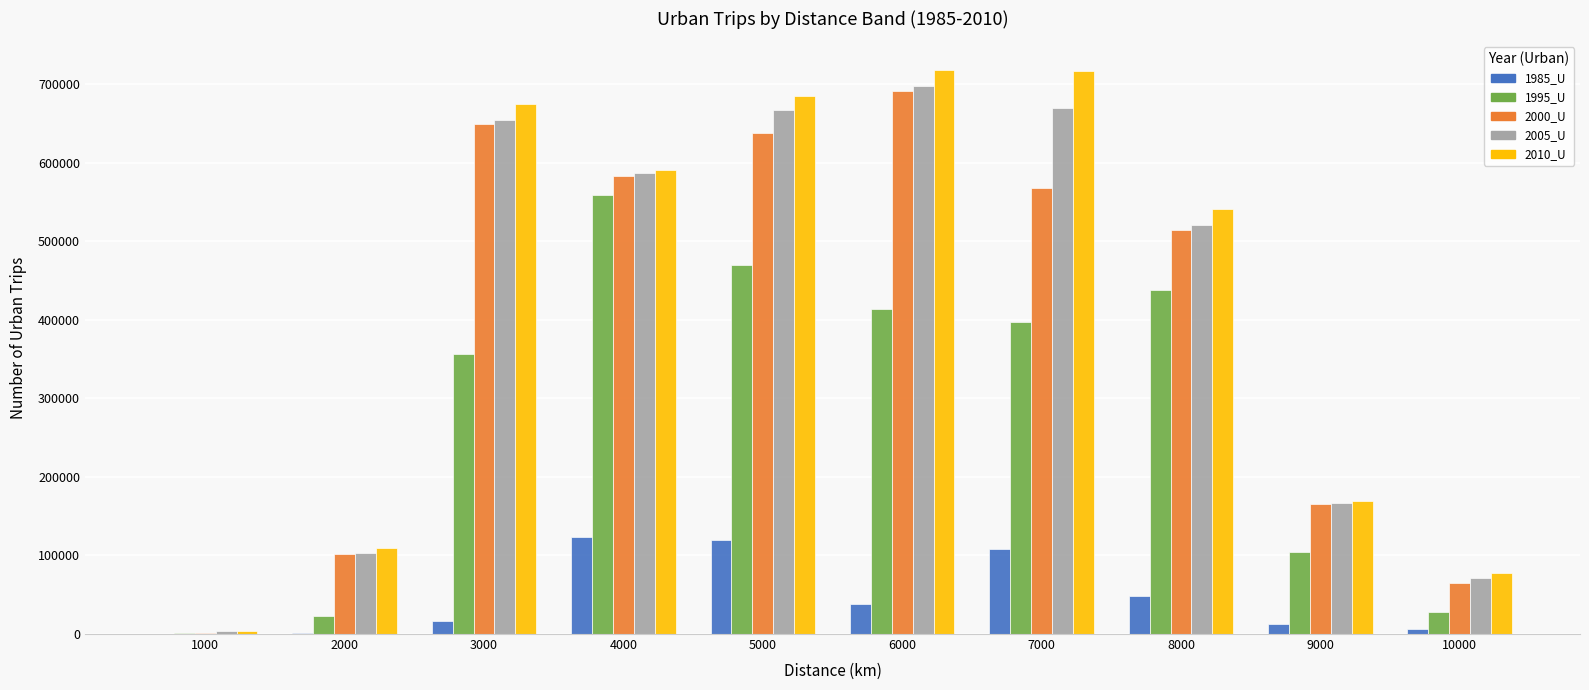

What is the greatest value displayed?

718431